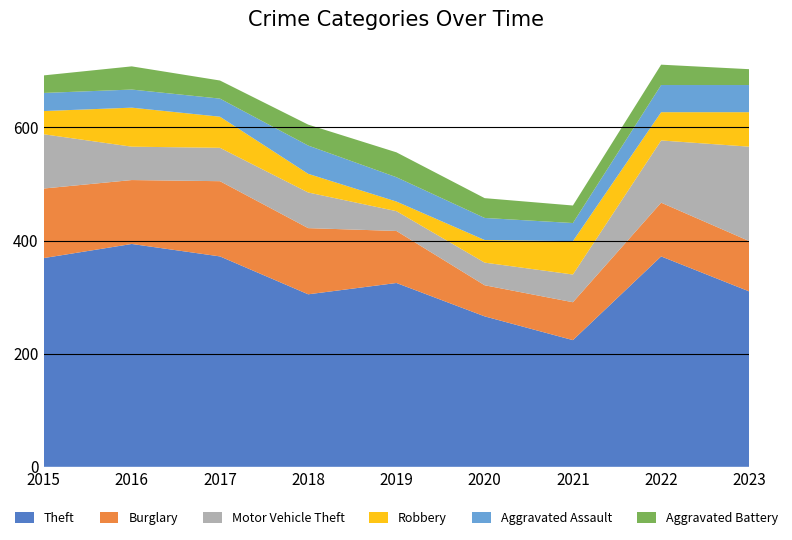

Reading right to left, what are all the values shown in this chart?

Theft: 310	372	224	266	325	305	372	394	369
Burglary: 89	95	67	55	92	117	133	113	123
Motor Vehicle Theft: 167	110	49	40	35	63	59	59	96
Robbery: 61	50	59	40	17	33	55	69	41
Aggravated Assault: 48	48	32	39	43	50	32	32	32
Aggravated Battery: 28	36	31	35	44	37	32	41	31